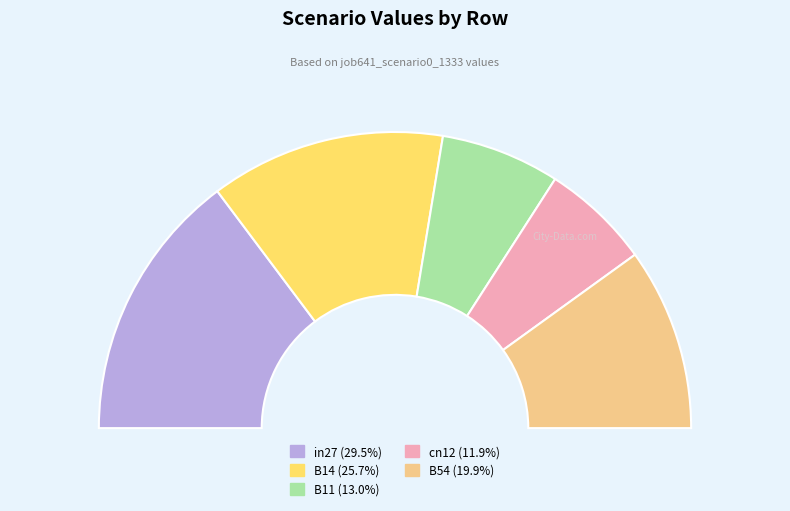

Is there a majority slice in this chart?

No